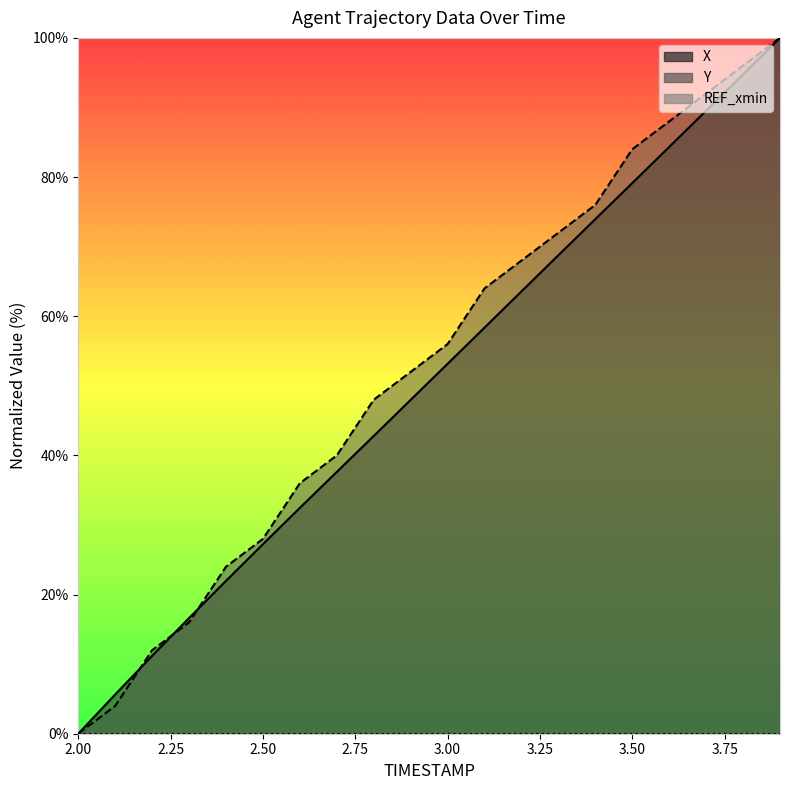

Which label corresponds to the largest value in the chart?

3.9